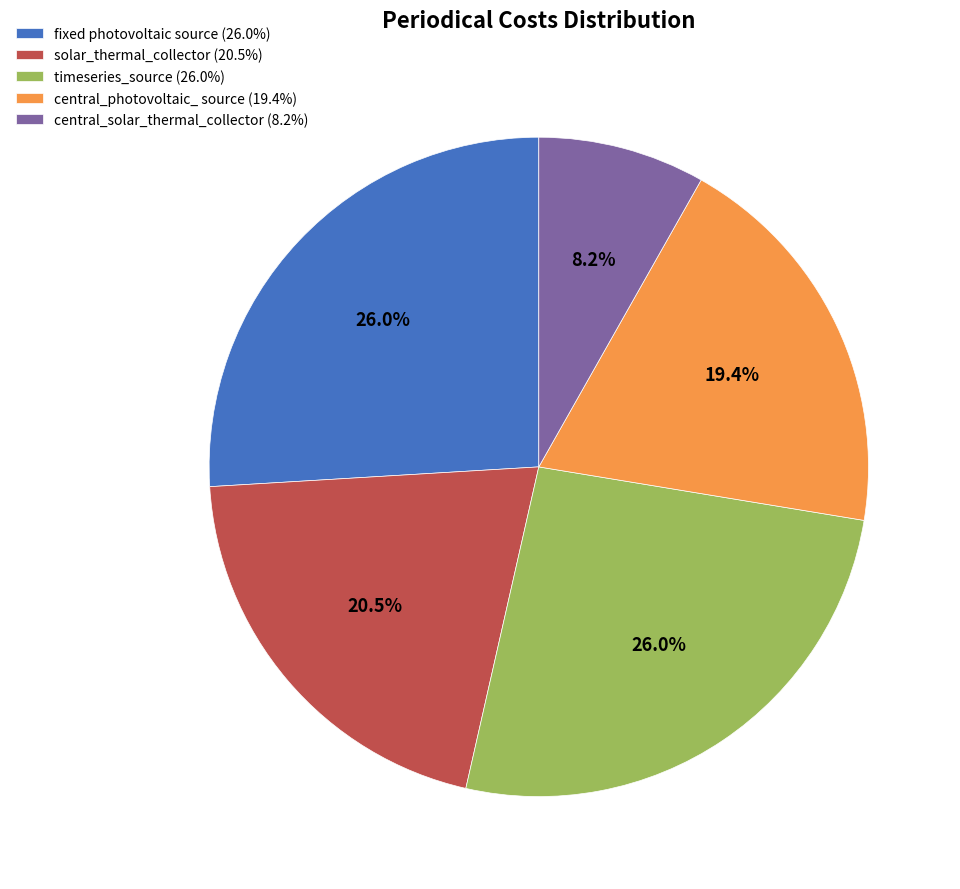

Which has a higher value, central_solar_thermal_collector or central_photovoltaic_ source?

central_photovoltaic_ source